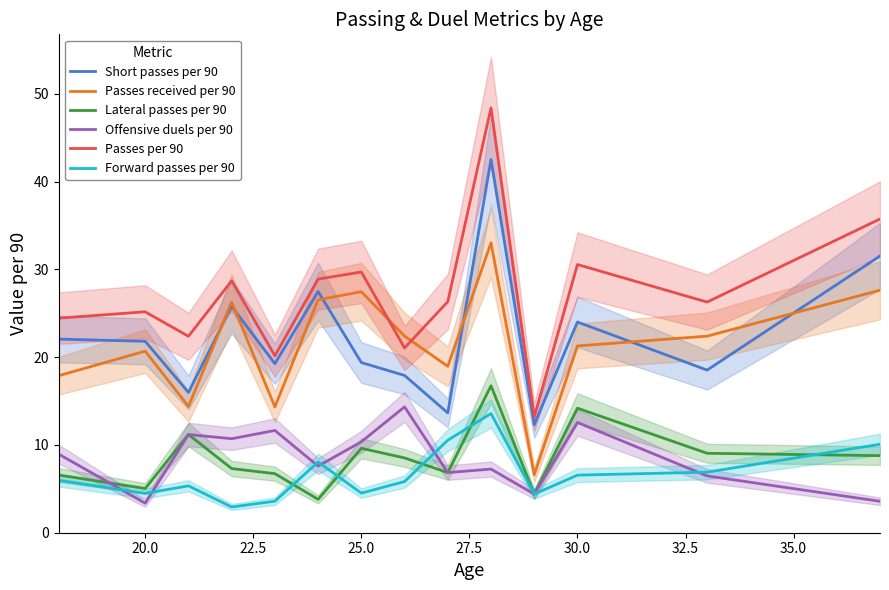

Rank the series at 20.0 from highest to lowest value.

Passes per 90, Short passes per 90, Passes received per 90, Lateral passes per 90, Forward passes per 90, Offensive duels per 90